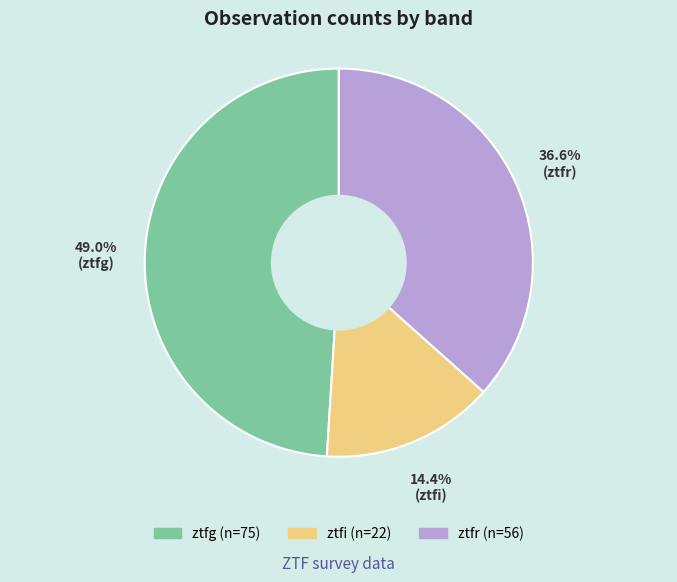

Approximately how many times larger is the value at ztfr compared to ztfg?

0.7